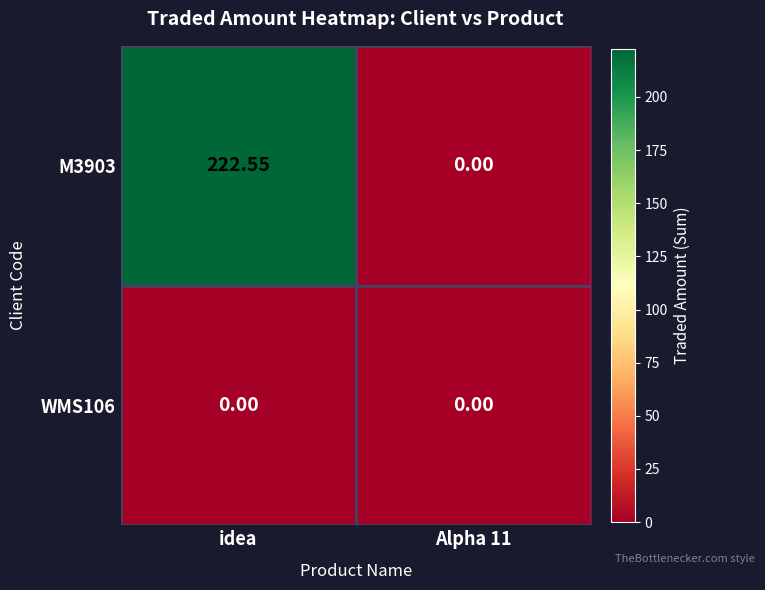

Which series has the widest spread of values?

M3903